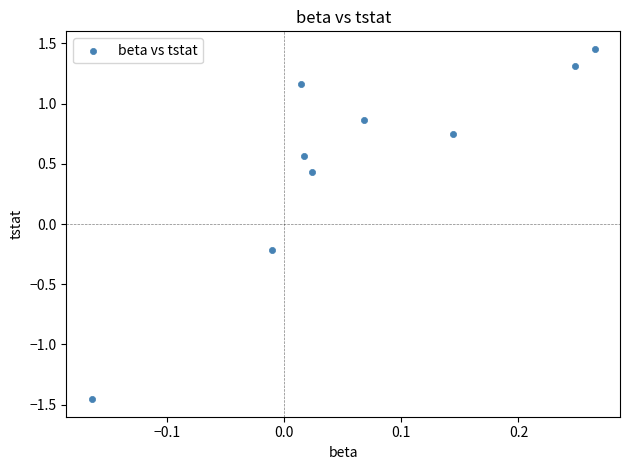

What is the range of Y values (max minus min)?

2.9